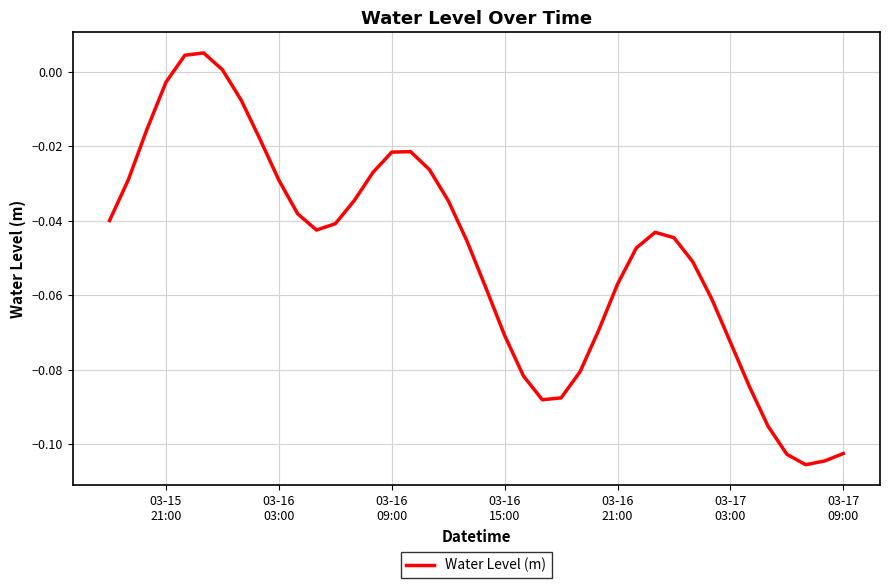

Reading left to right, transcribe all the data shown in this chart.

-0.0	-0.0	-0.0	-0.0	0.0	0.0	0.0	-0.0	-0.0	-0.0	-0.0	-0.0	-0.0	-0.0	-0.0	-0.0	-0.0	-0.0	-0.0	-0.0	-0.1	-0.1	-0.1	-0.1	-0.1	-0.1	-0.1	-0.1	-0.0	-0.0	-0.0	-0.1	-0.1	-0.1	-0.1	-0.1	-0.1	-0.1	-0.1	-0.1